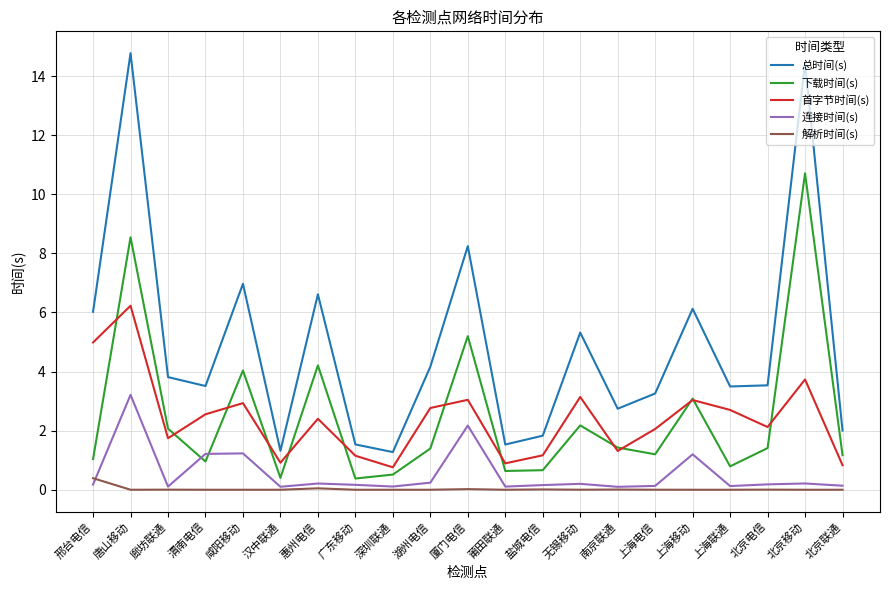

How many distinct data groups are displayed?

5